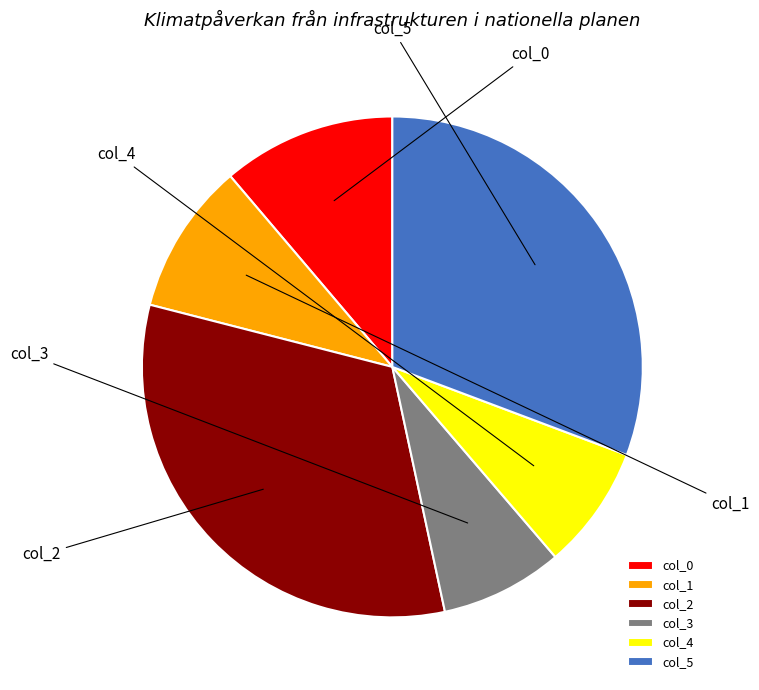

To the nearest percent, what is the difference between the col_5 and col_3 slice percentages?

23%